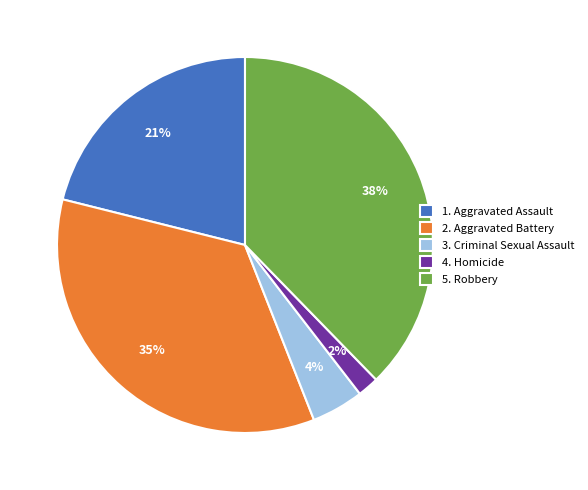

Which has a higher value, 1. Aggravated Assault or 4. Homicide?

1. Aggravated Assault